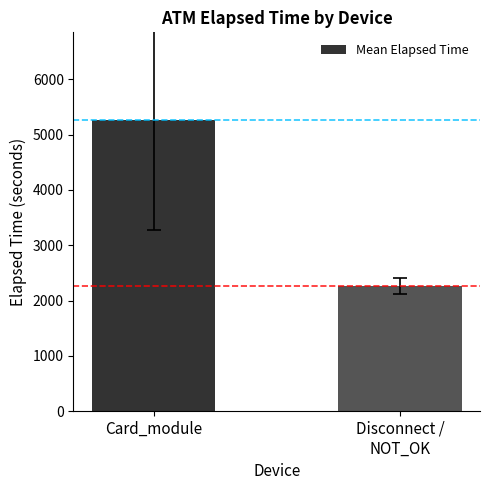

What is the greatest value displayed?

5270.4